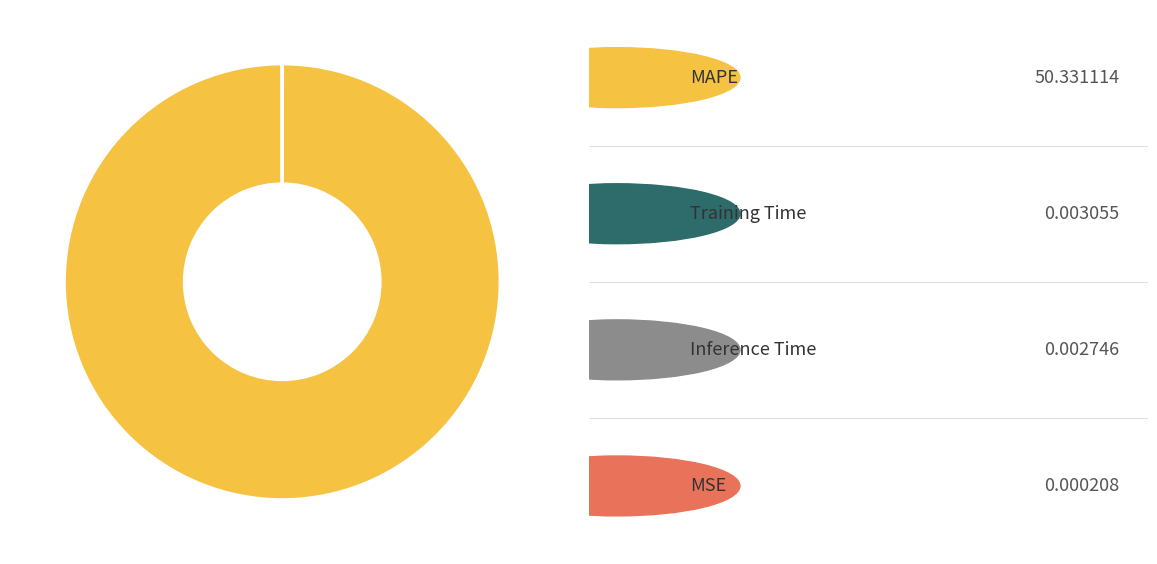

Is there a majority slice in this chart?

Yes